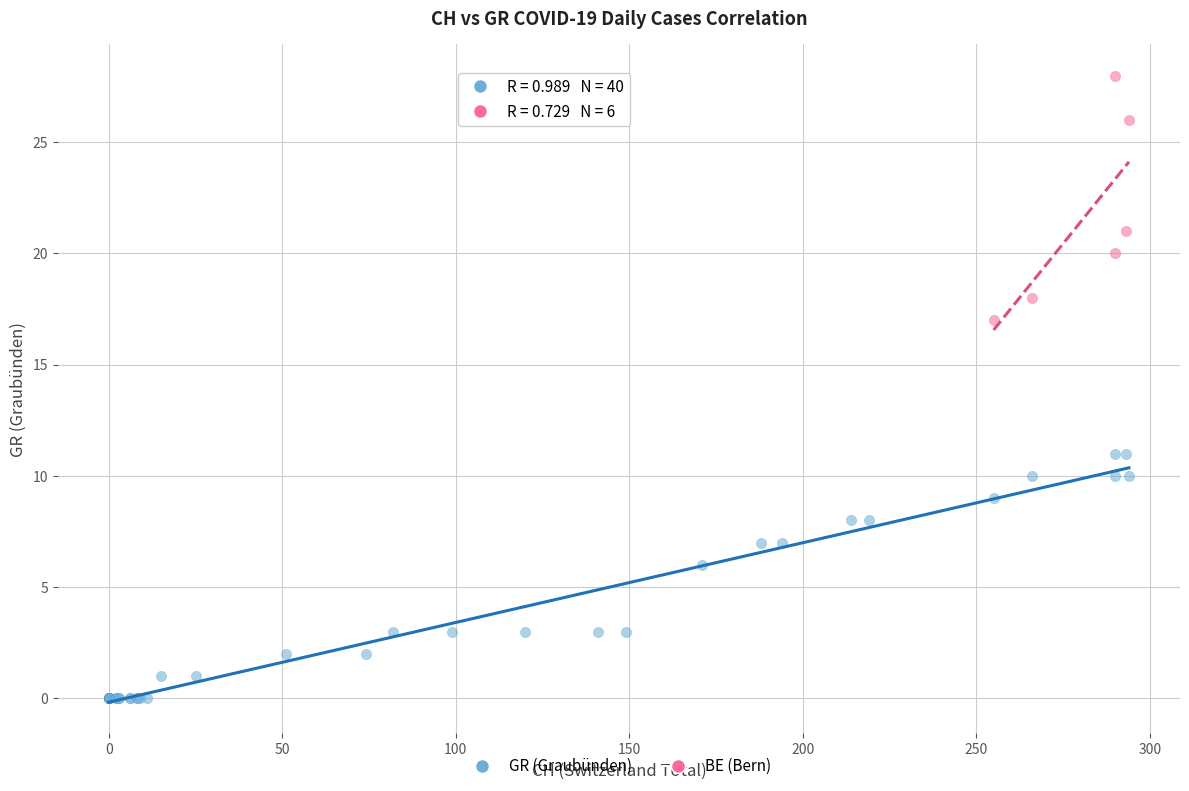

Which series reaches the minimum Y coordinate?

GR (Graubünden)